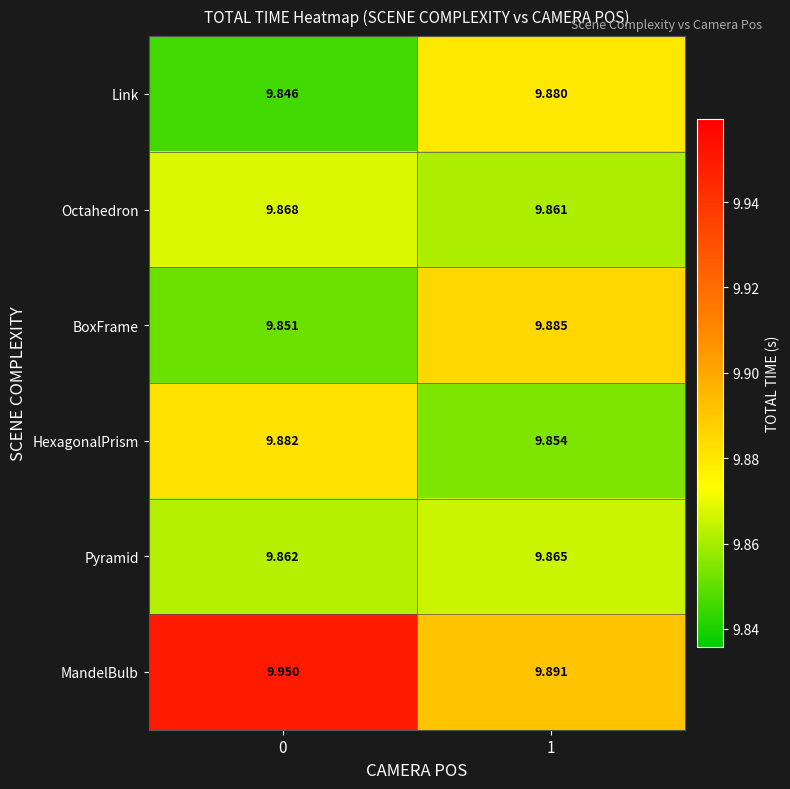

Which series changed the most between 0 and 1?

MandelBulb